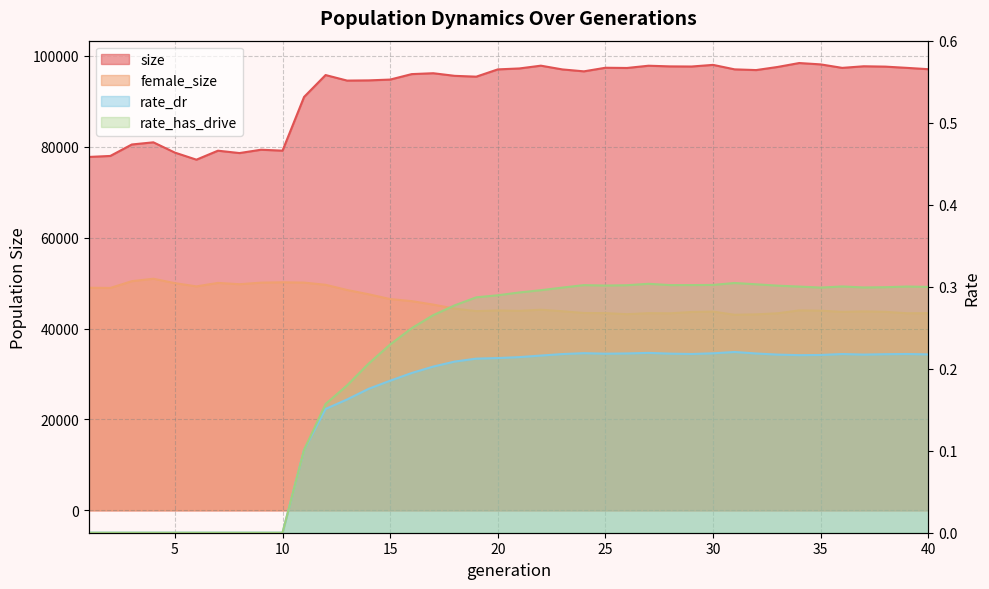

Is it true that female_size equals 50429.0 at 3?

True